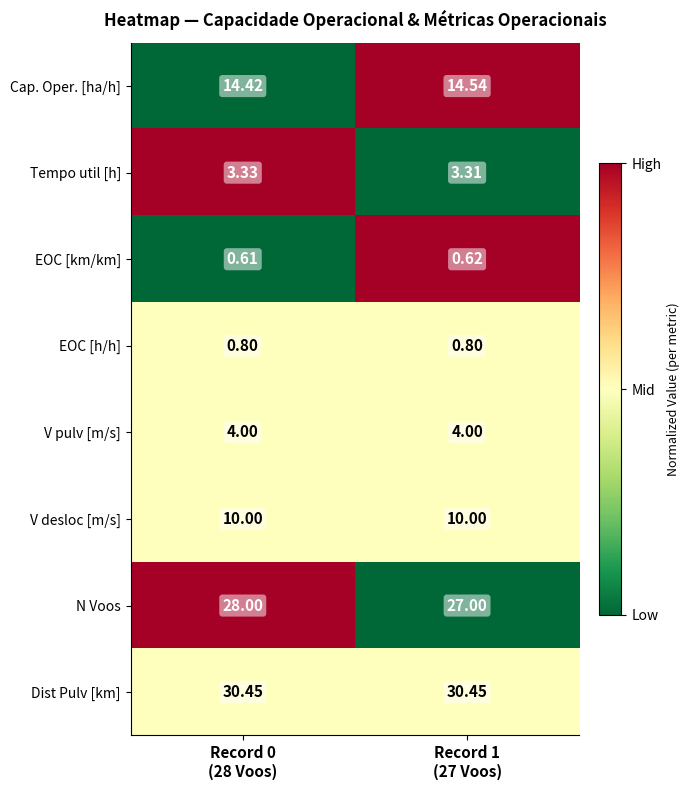

Which series has the largest total across all categories?

Dist Pulv [km]